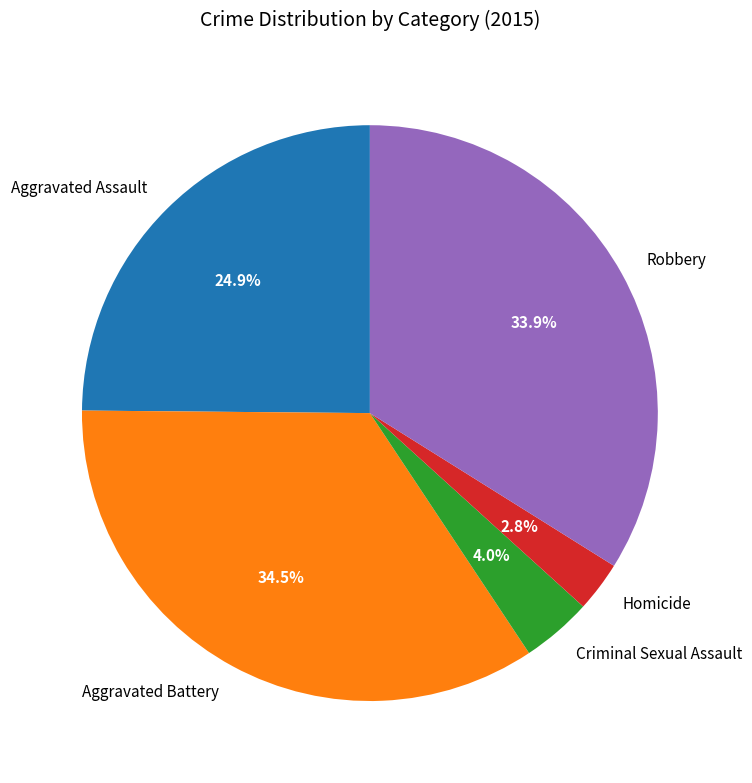

Which has a higher value, Robbery or Homicide?

Robbery